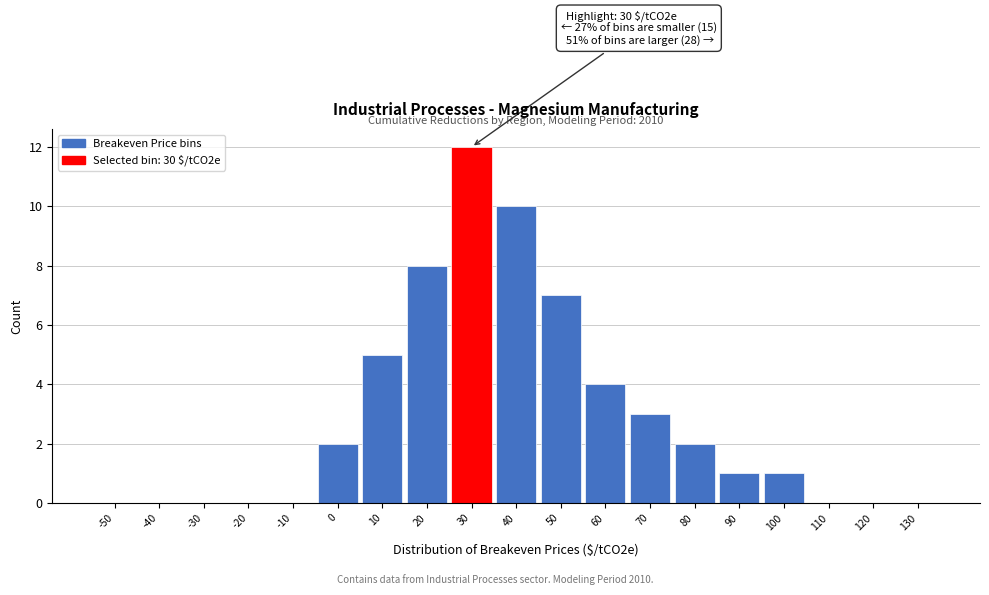

Reading left to right, what are all the values shown in this chart?

-50=0	-40=0	-30=0	-20=0	-10=0	0=2	10=5	20=8	30=12	40=10	50=7	60=4	70=3	80=2	90=1	100=1	110=0	120=0	130=0